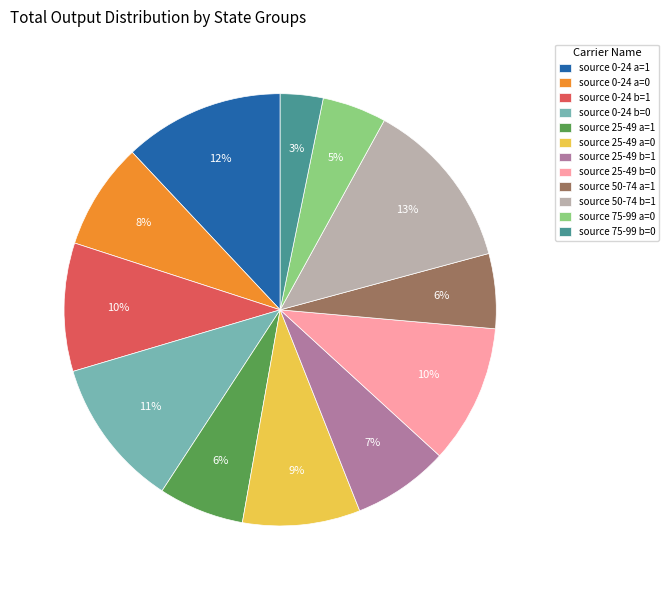

The source 50-74 b=1 slice represents 20% of the pie. True or false?

False